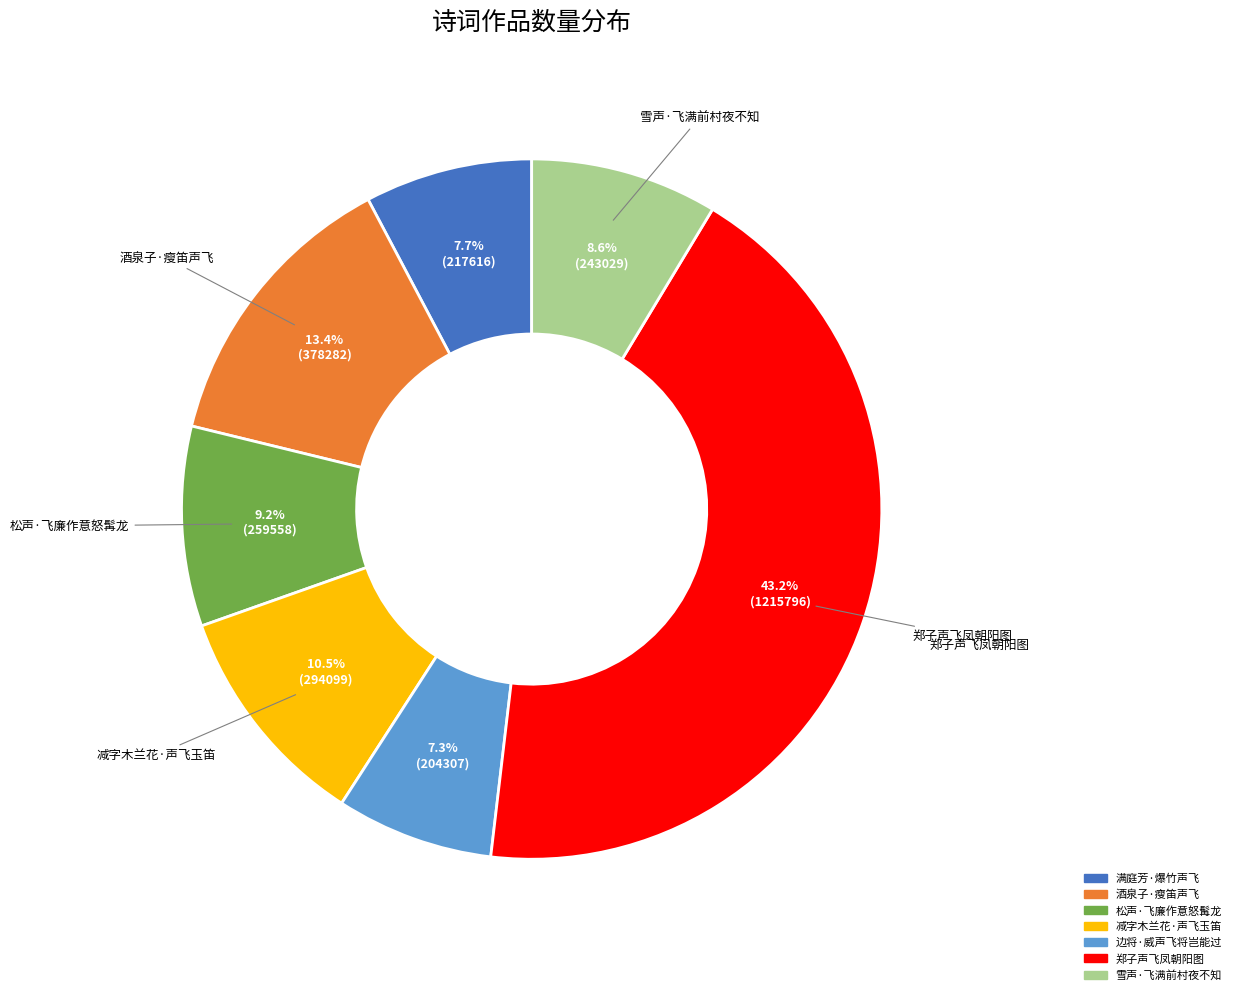

Is 郑子声飞凤朝阳图 the majority of the pie?

No